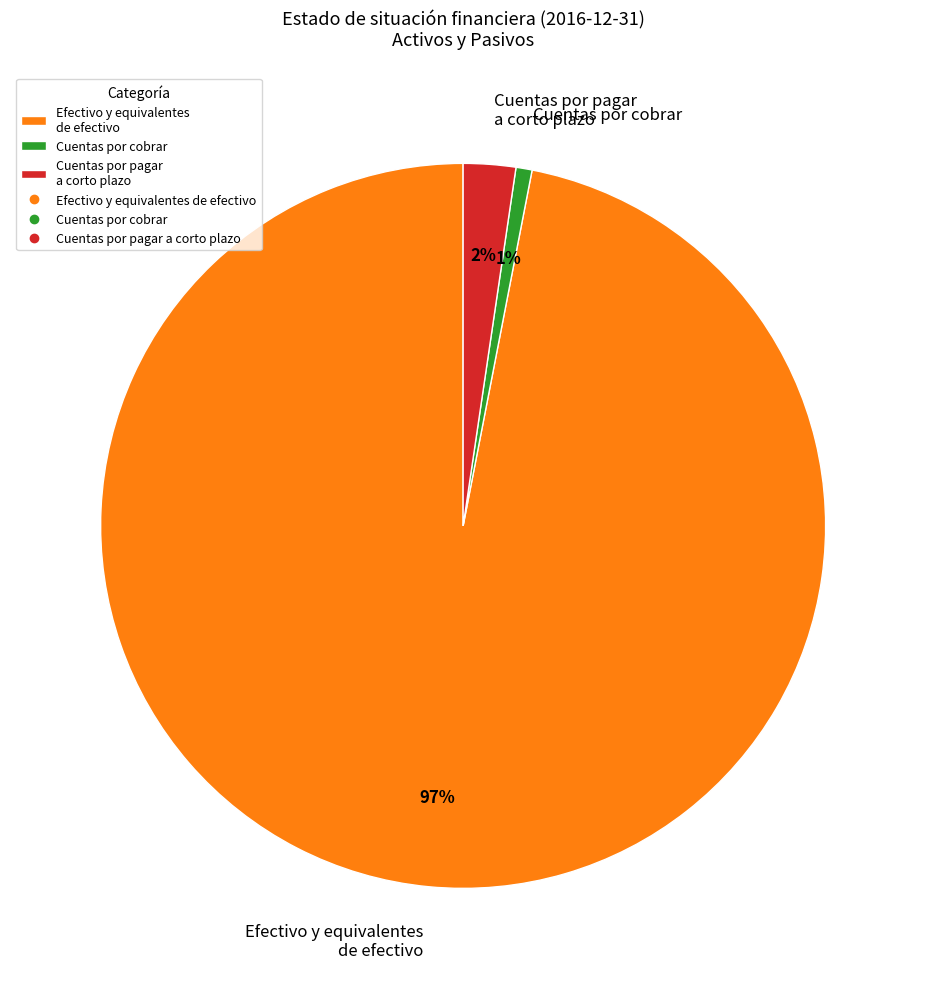

To the nearest percent, what is the average slice percentage?

33%